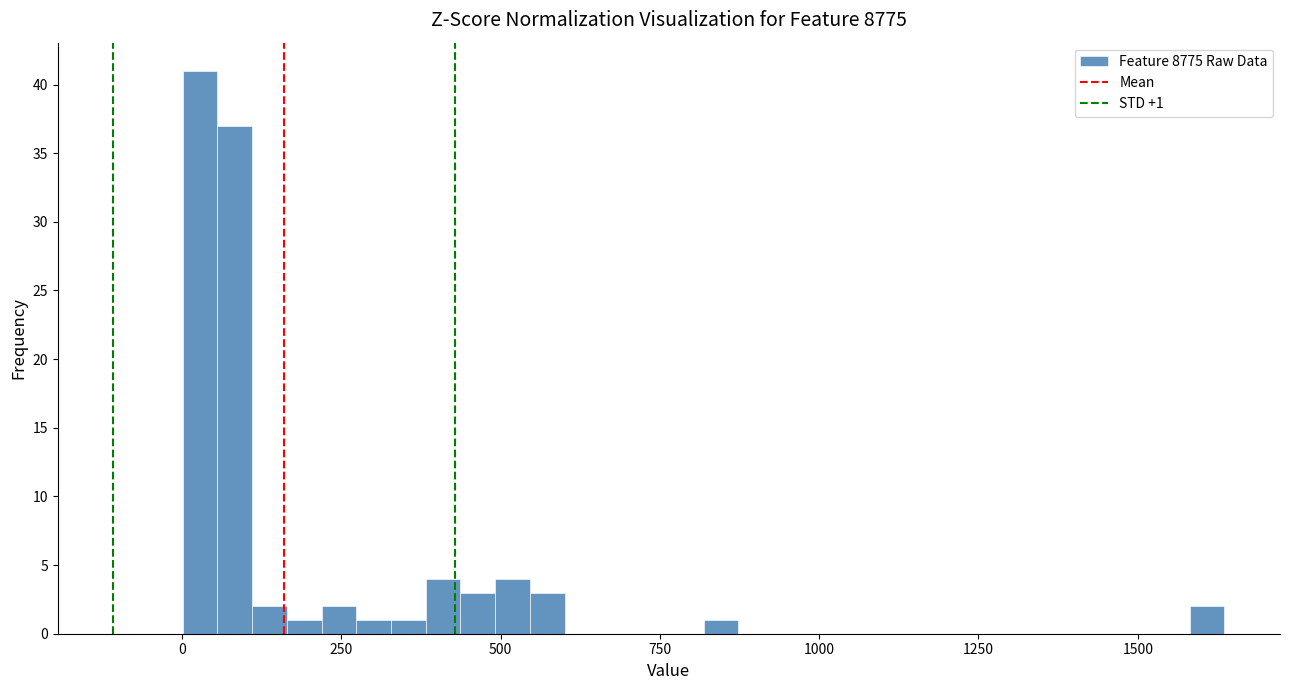

Read against the x-axis, roughly where is the centre of the tallest bar?

50